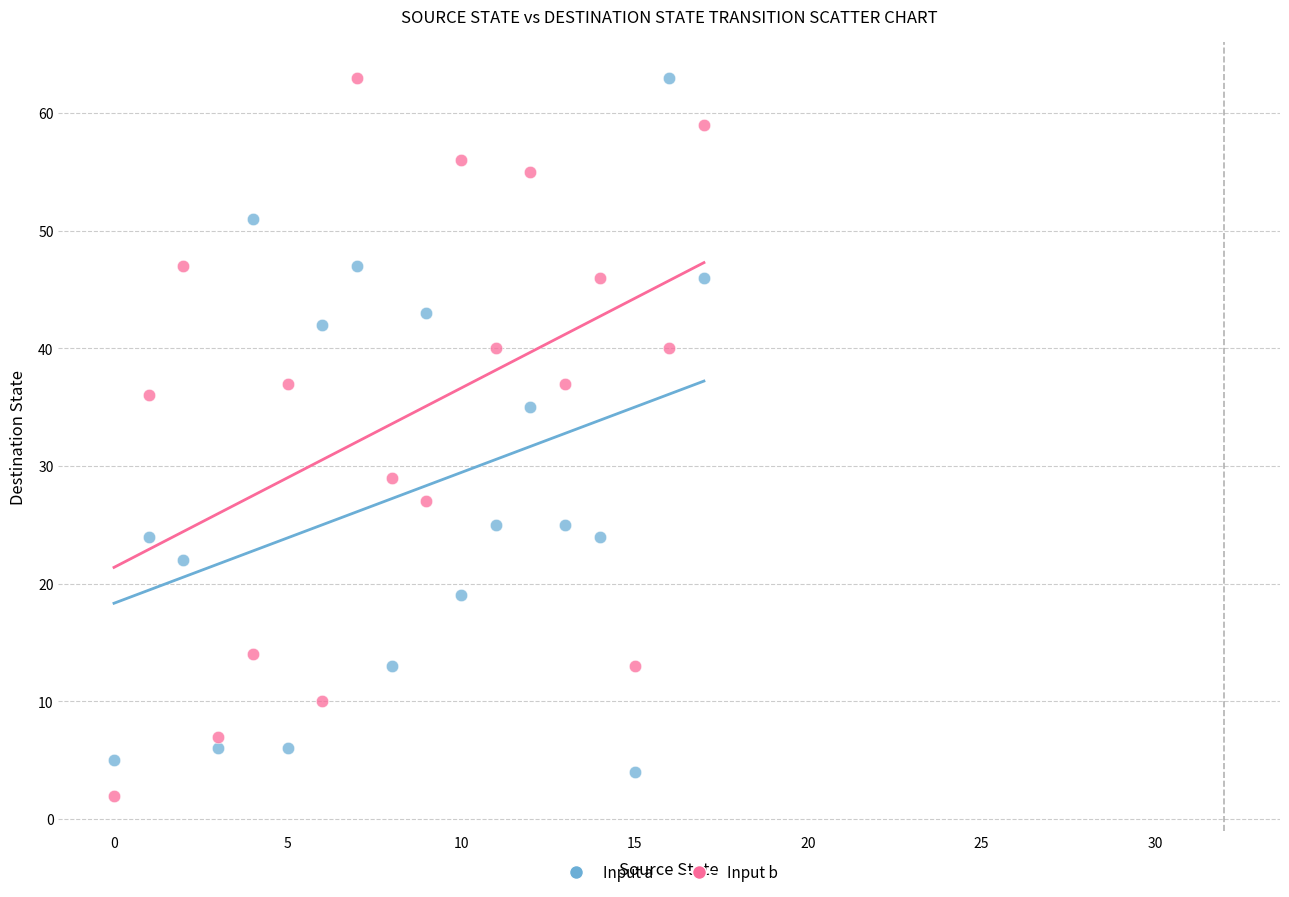

Across all data points, what is the range of Y values (max minus min)?

61